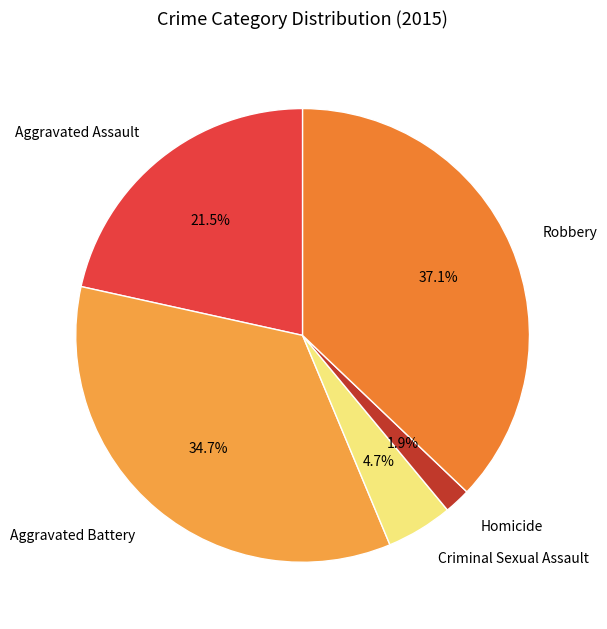

Which has a higher value, Homicide or Aggravated Assault?

Aggravated Assault